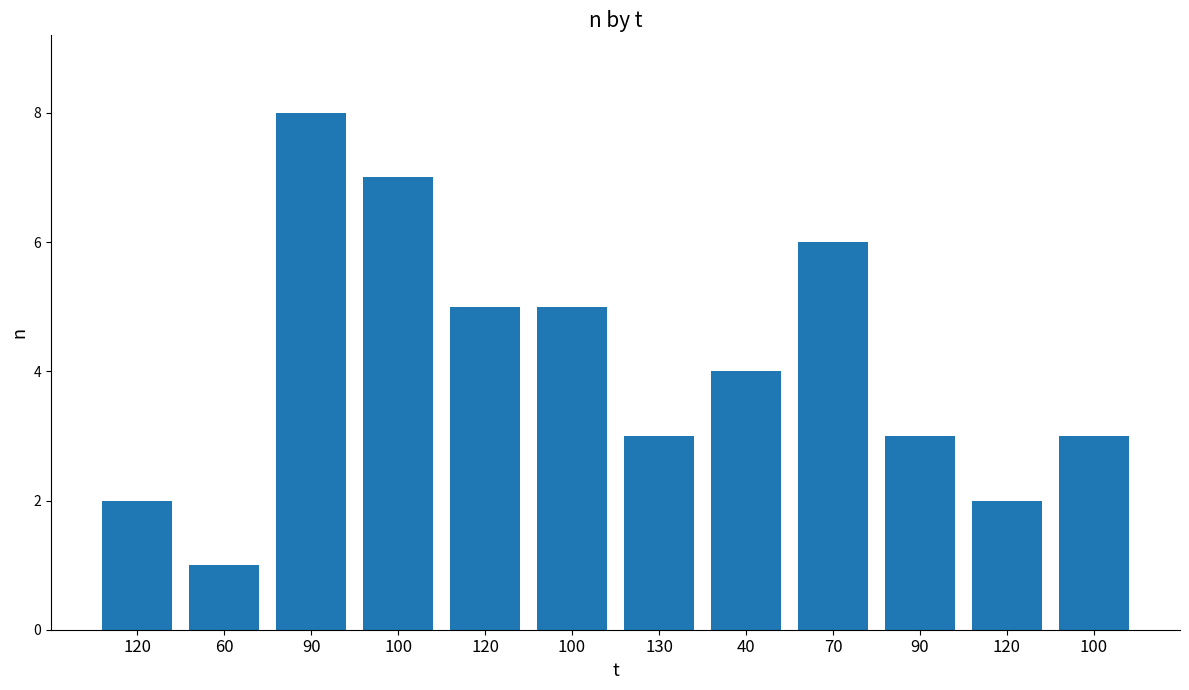

Between 100 and 120, which is larger?

100